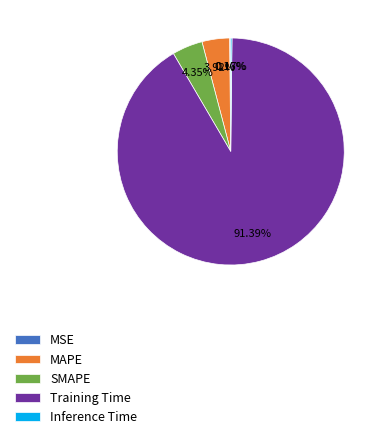

To the nearest percent, what is the difference between the largest and smallest slice percentages?

91%